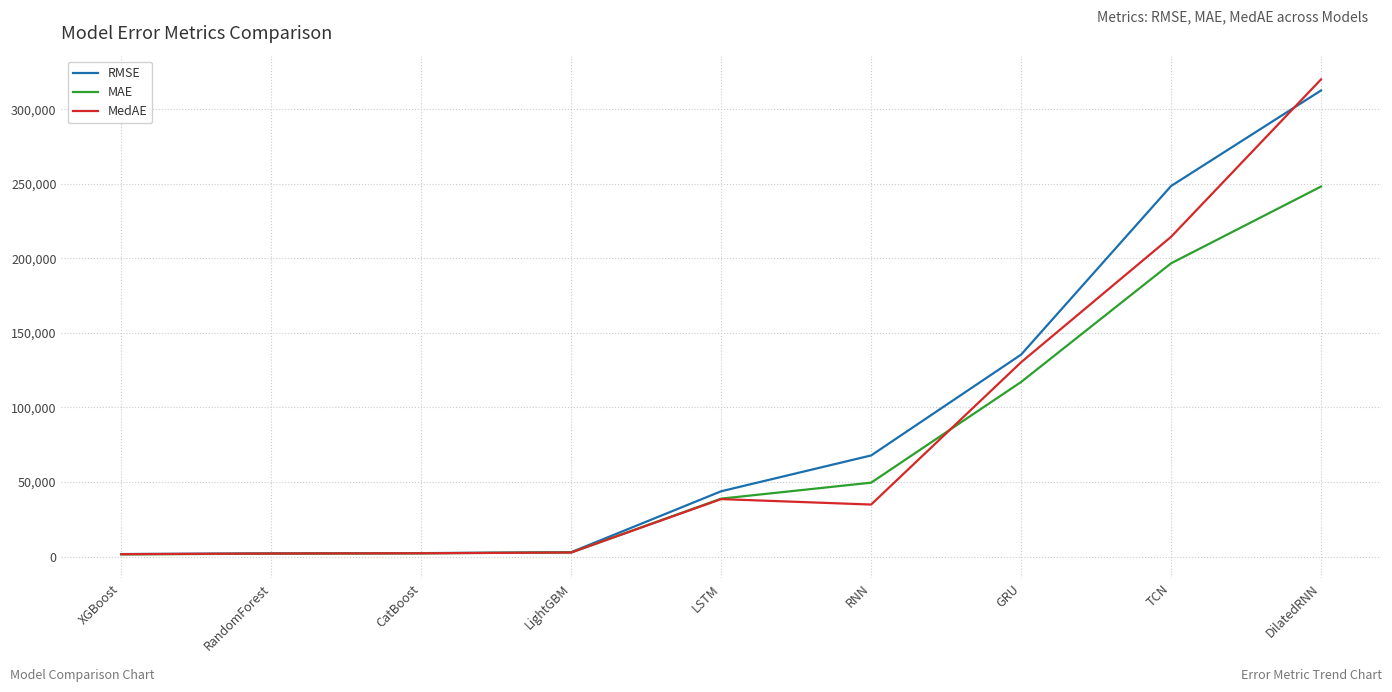

What is the greatest value displayed?

319953.6